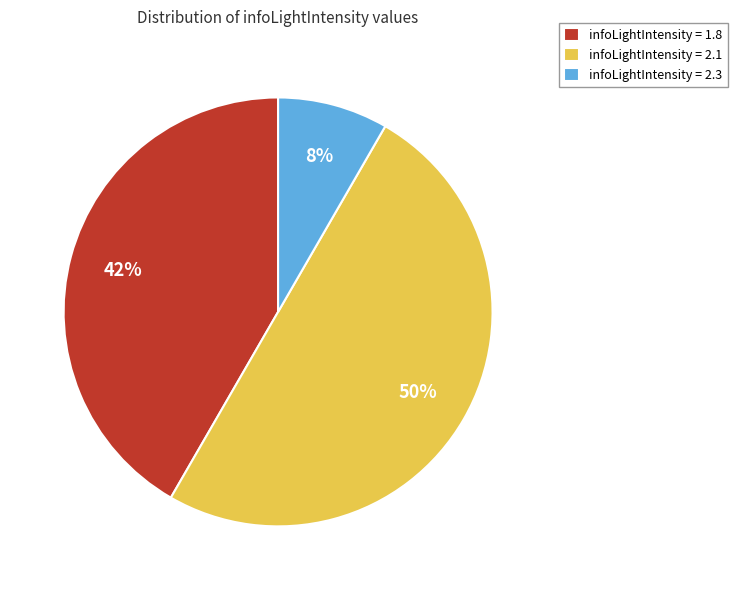

To the nearest percent, what is the difference between the largest and smallest slice percentages?

42%